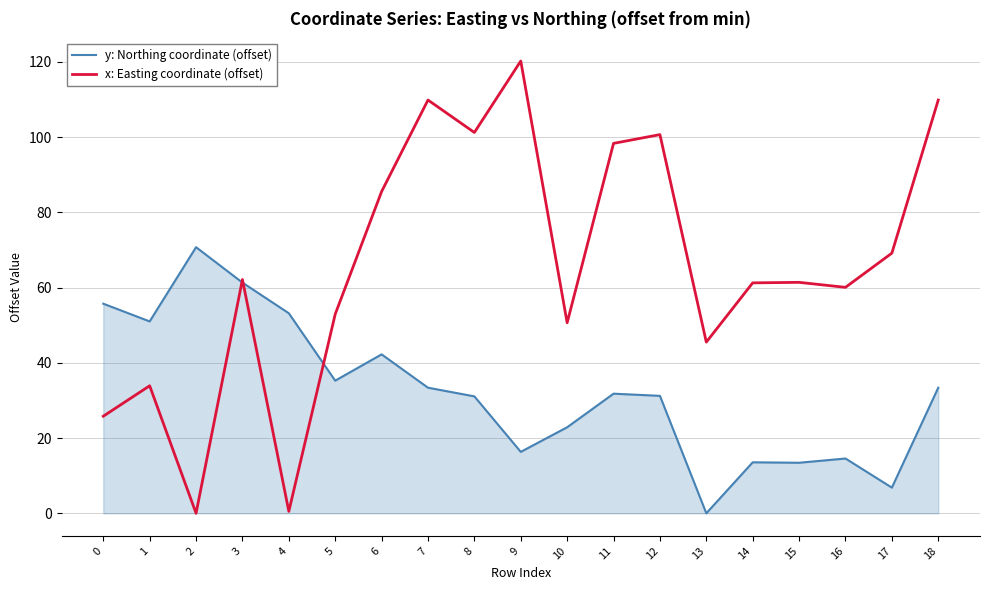

Is the value of x: Easting coordinate (offset) at 11 greater than the value of y: Northing coordinate (offset) at 13?

Yes